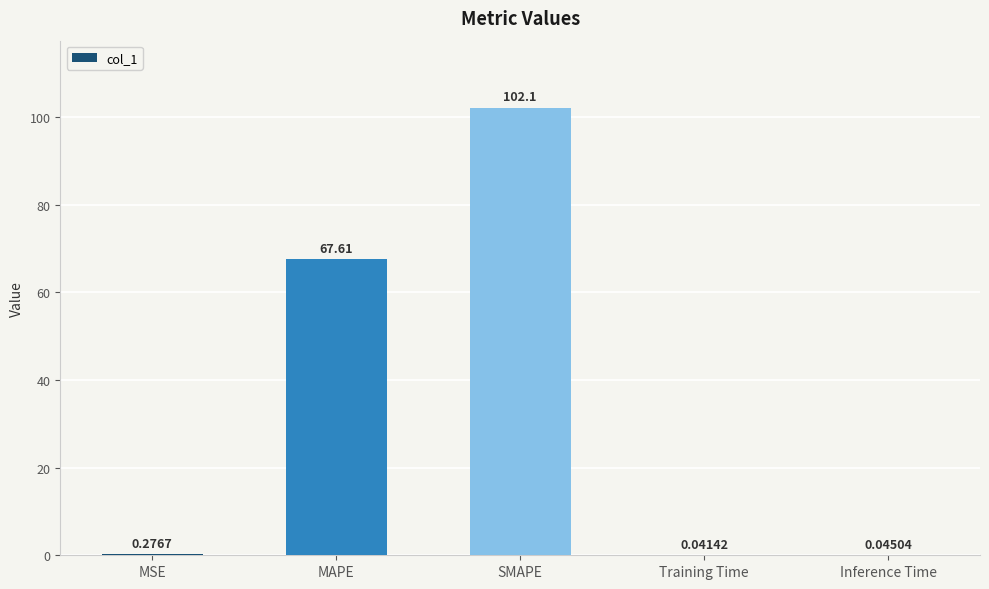

Where is the data nearest to the value 51?

MAPE